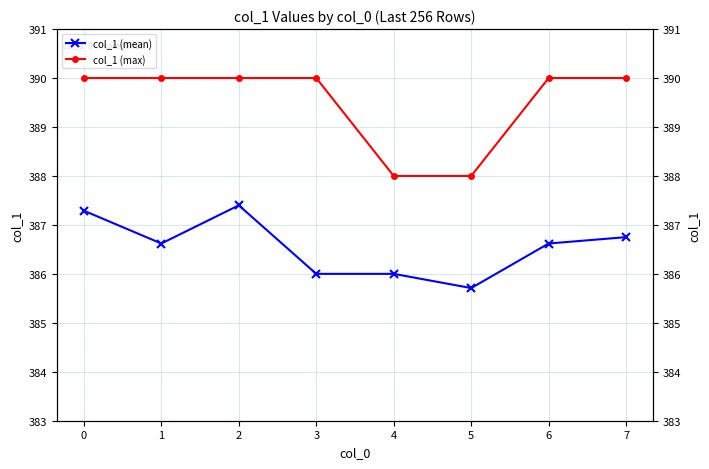

List the labels in order of col_1 (mean) value, largest first.

2, 0, 7, 1, 6, 3, 4, 5